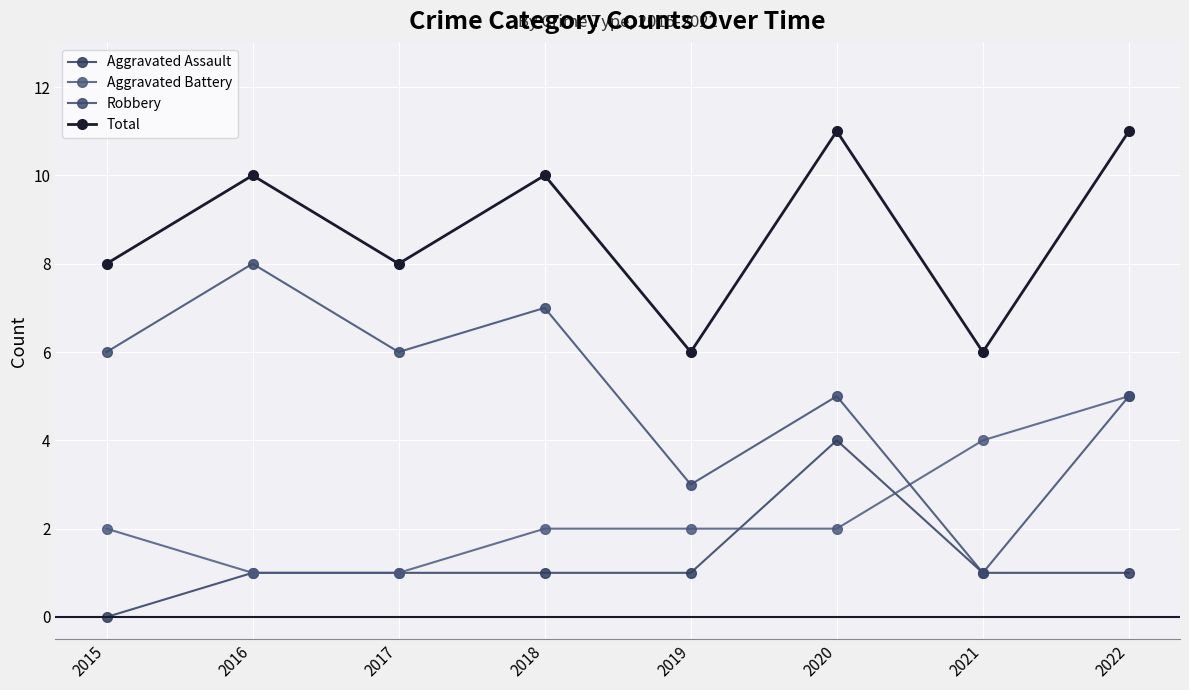

What is the maximum value shown in the chart?

11